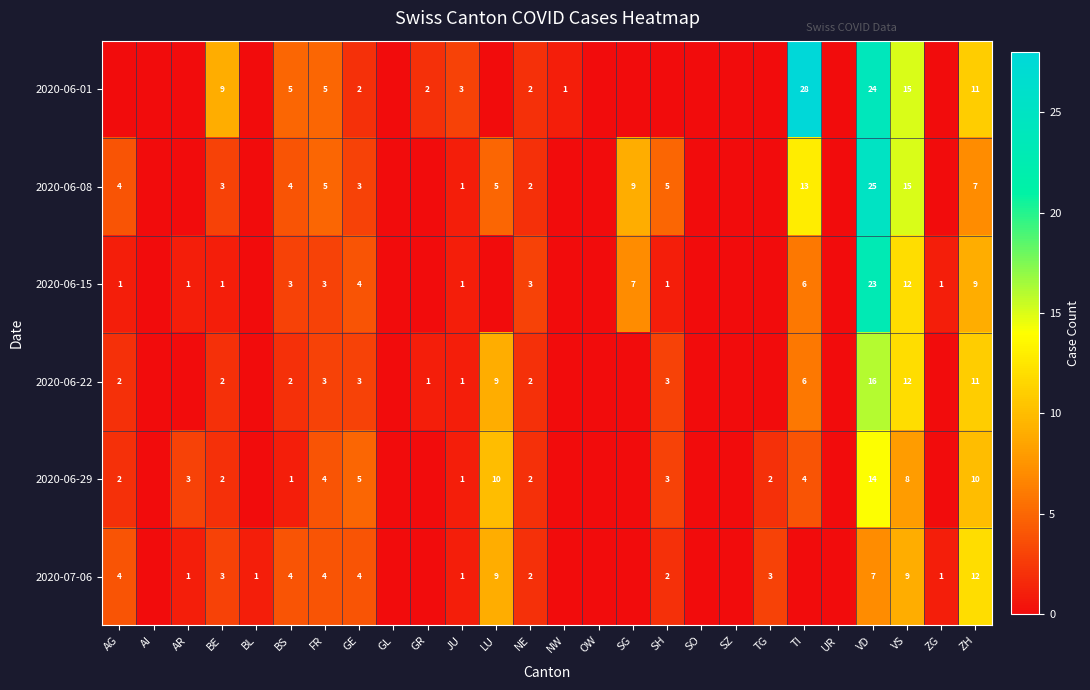

Is it true that 2020-06-08 equals 15 at SG?

False